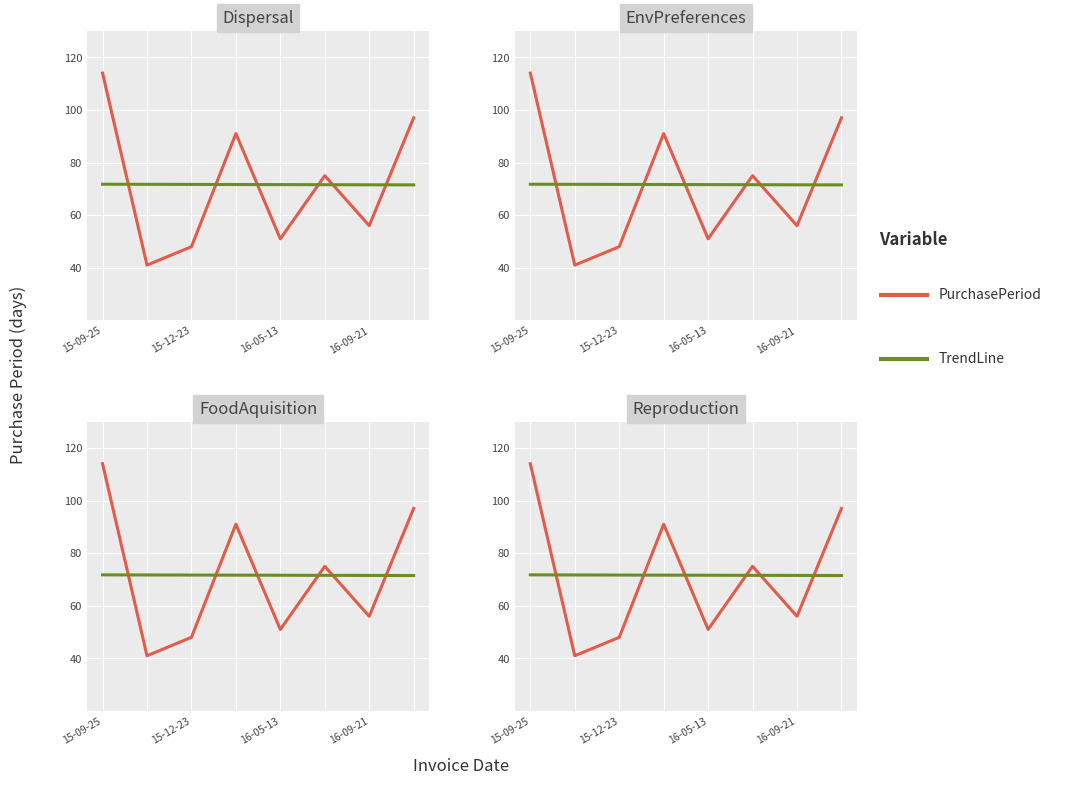

The value at 2016-07-27 is 19. True or false?

False